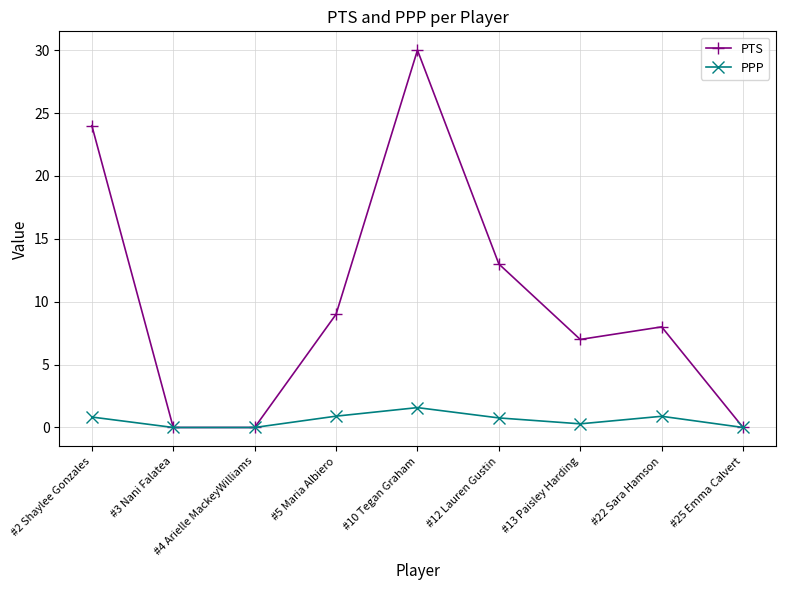

How many interior local peaks does the PPP series have?

2